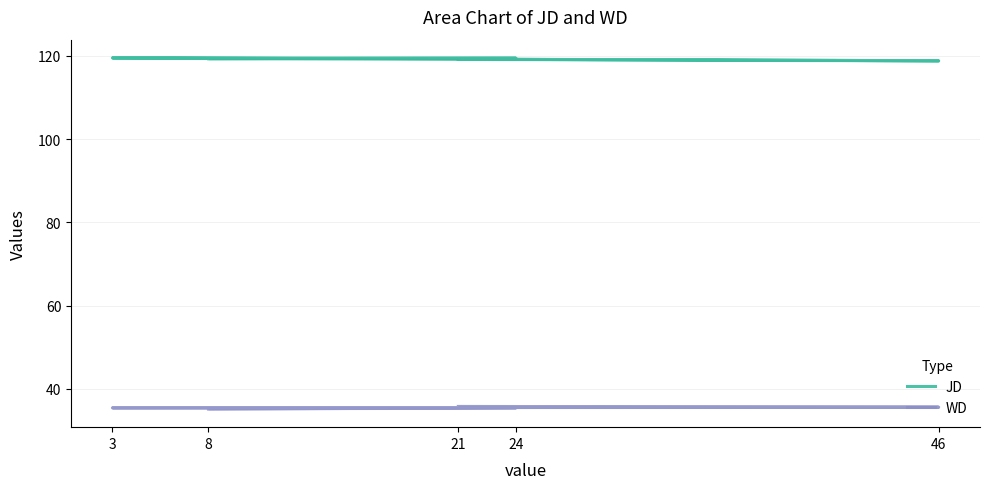

What is the average value of the WD series?

35.5